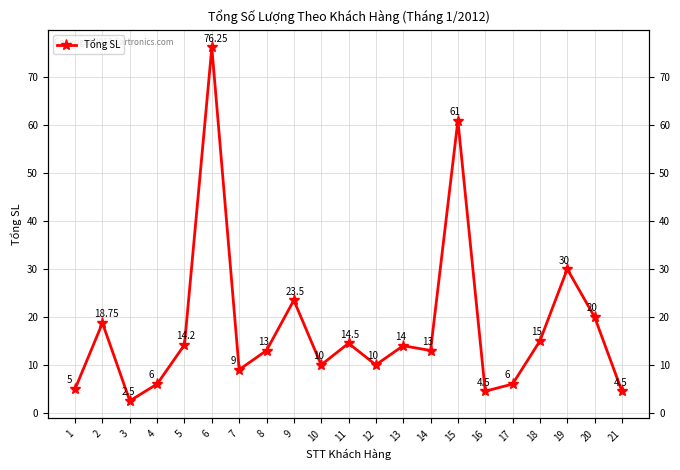

What is the change in value from 2 to 6?

+57.5